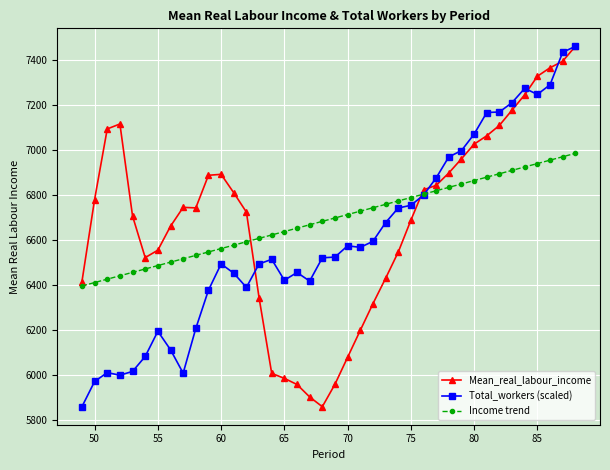

What is the value of the Total_workers (scaled) point at the 14th from the left?

6389.1